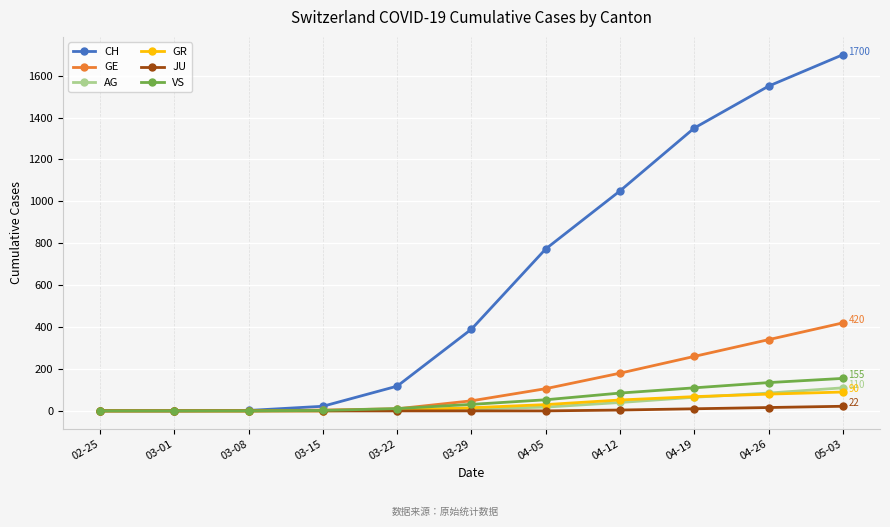

Which series has the widest spread of values?

CH